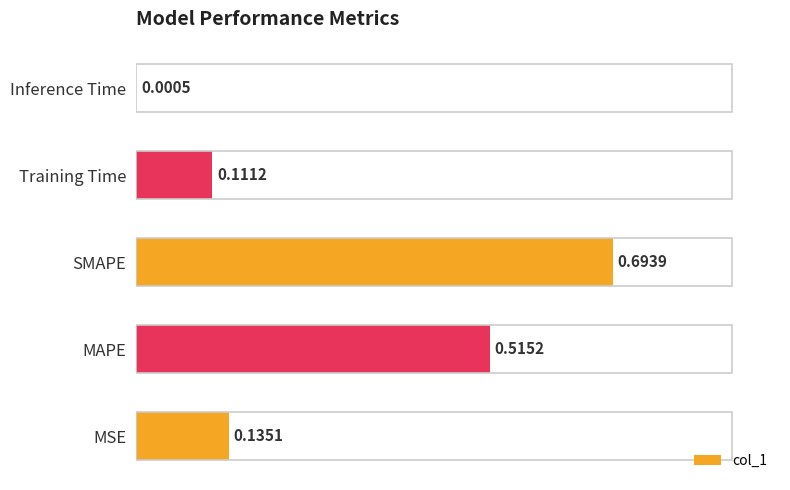

Between Inference Time and MAPE, which is larger?

MAPE